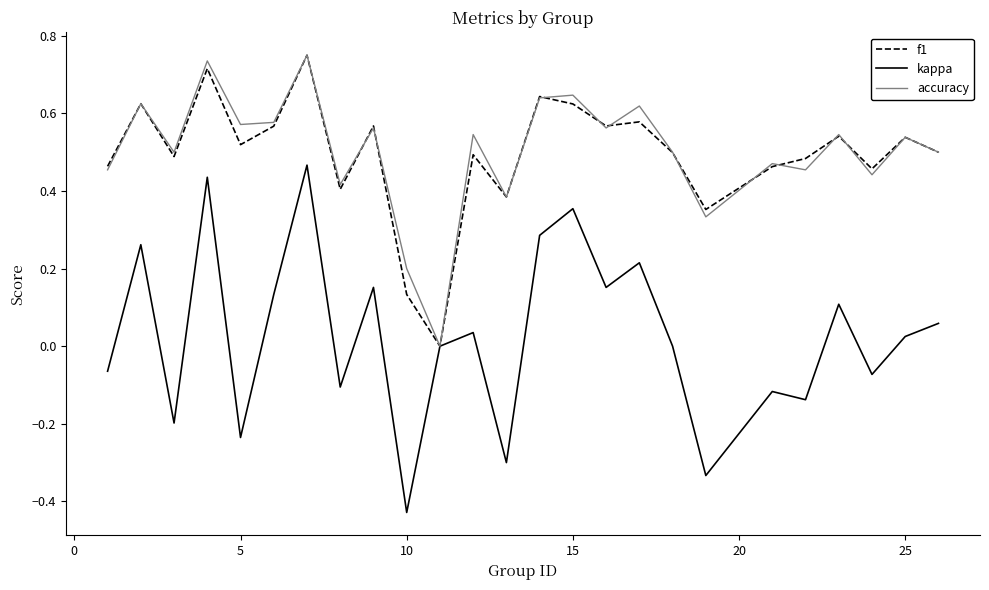

Which series has the widest spread of values?

kappa